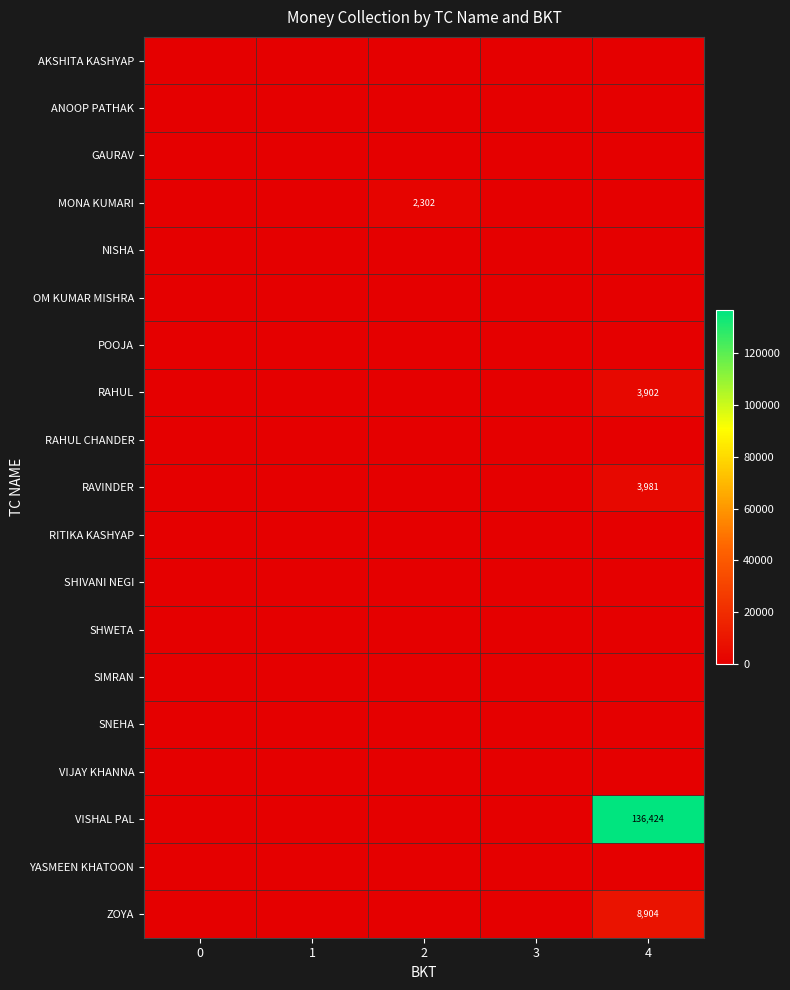

What is the maximum value shown in the chart?

136424.0